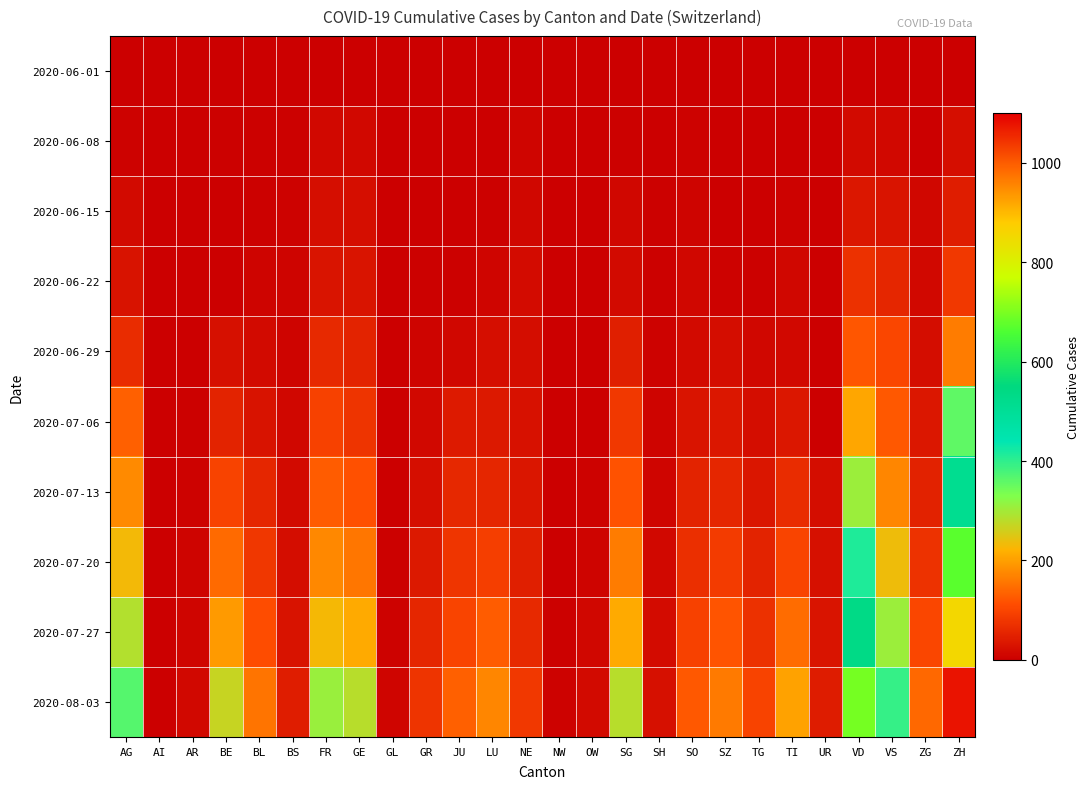

Between NW and SO, which series saw the biggest shift?

2020-08-03